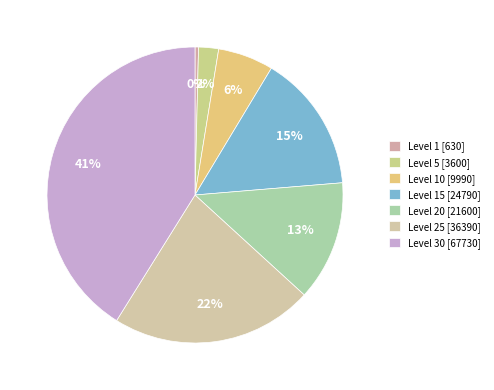

Rank the categories by value from lowest to highest.

Level 1, Level 5, Level 10, Level 20, Level 15, Level 25, Level 30